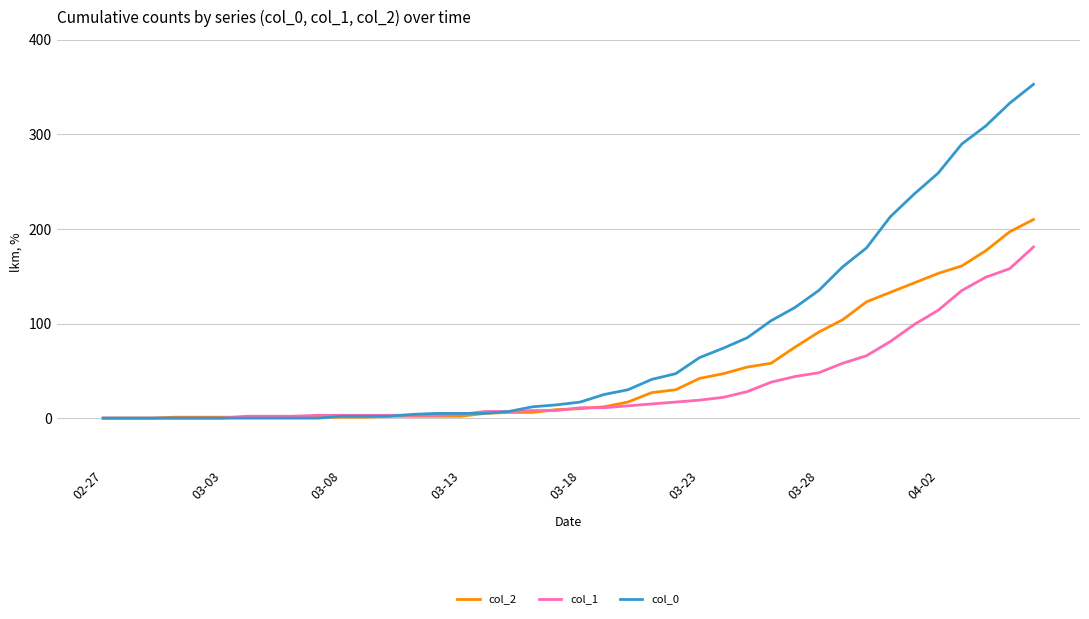

List the series in order of their overall mean, highest first.

col_0, col_2, col_1